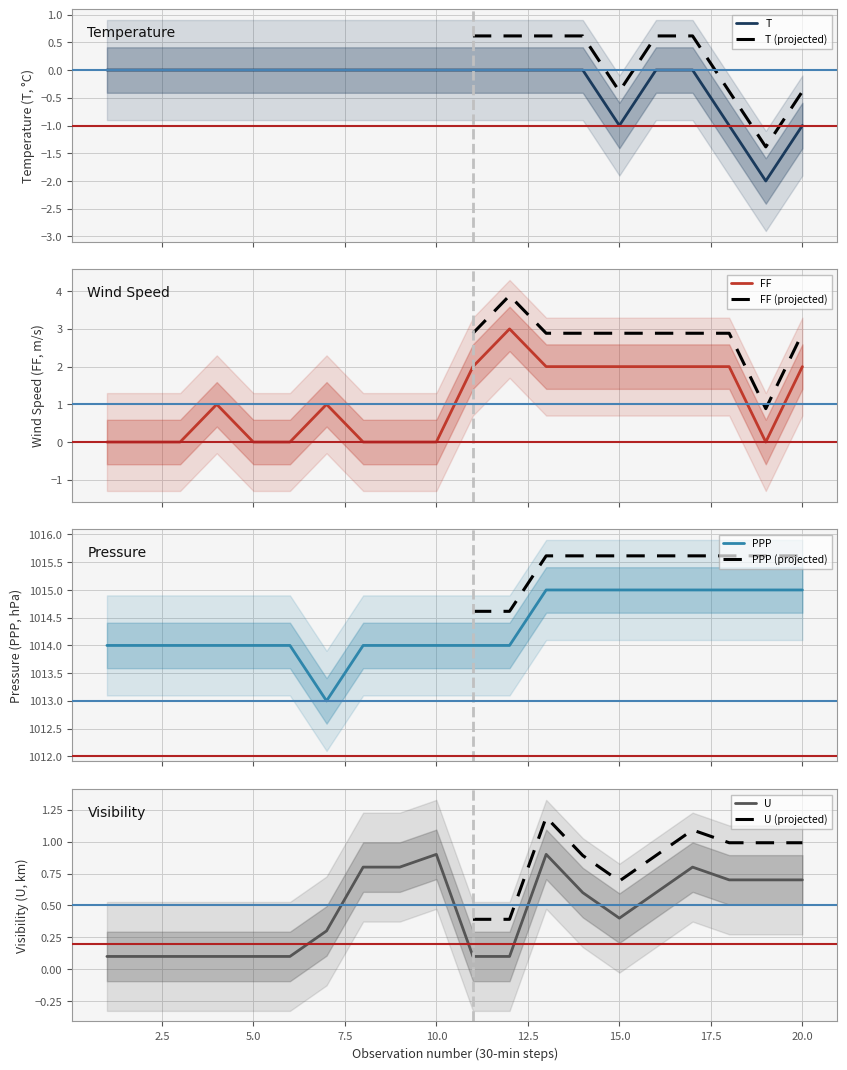

True or false: FF and T intersect in this chart.

False